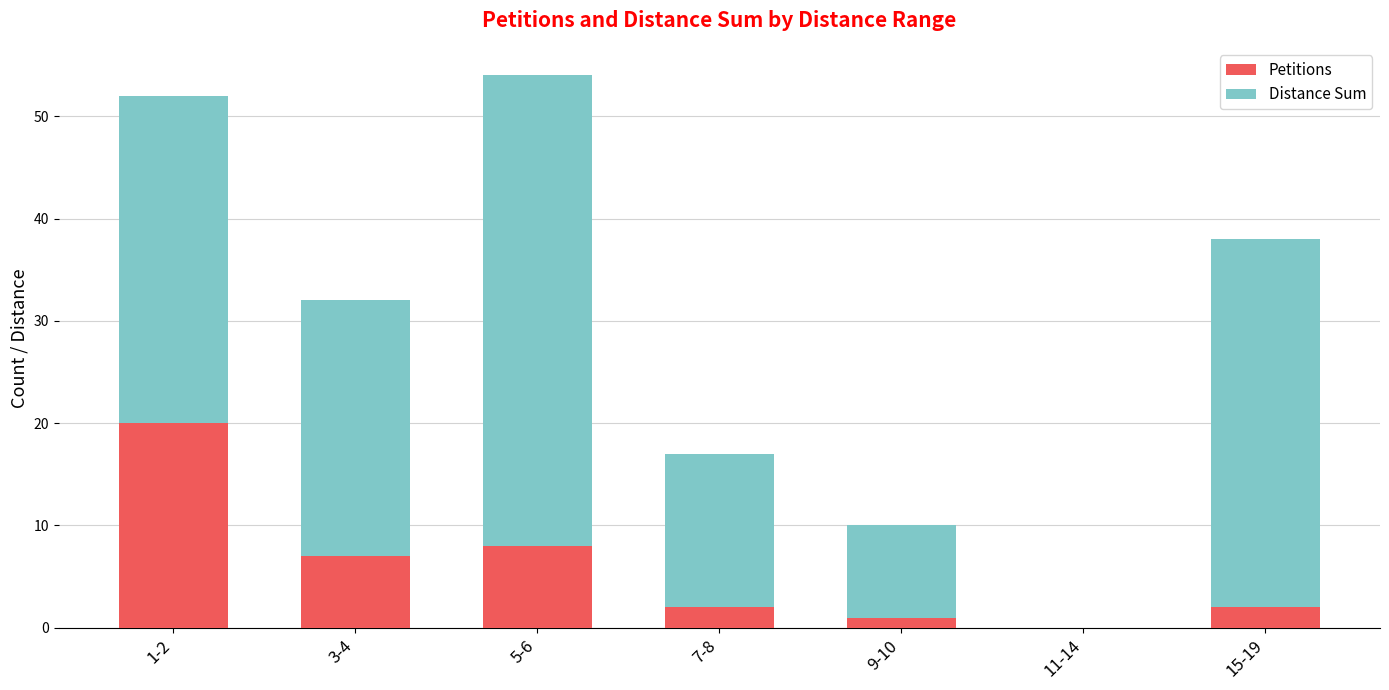

The Petitions series shows 3 at 3-4. True or false?

False